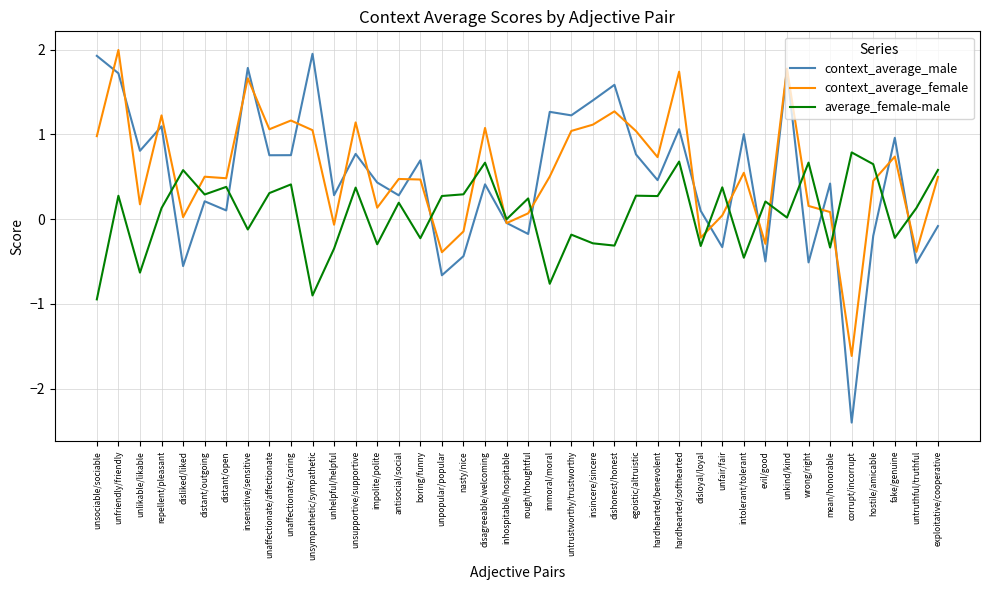

Does the chart display data point markers on the line(s)?

No